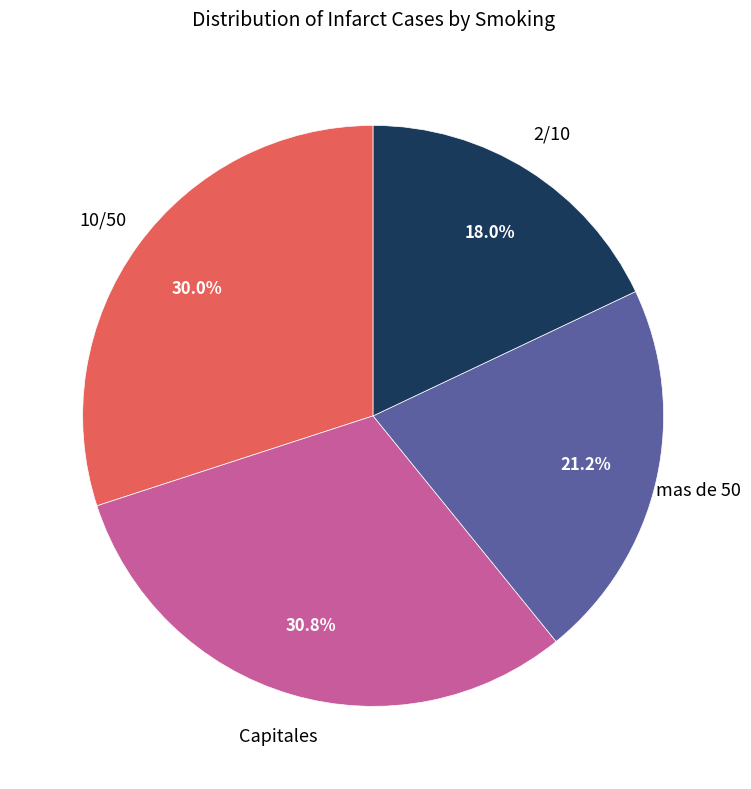

Is there a majority slice in this chart?

No